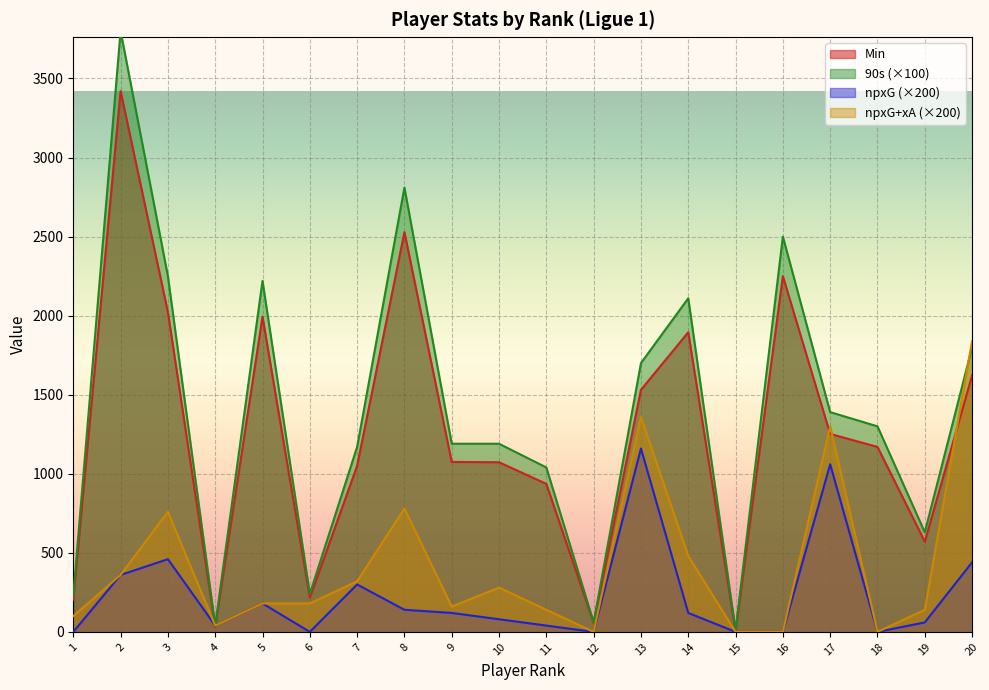

True or false: npxG+xA has a value of 40.0 at 4.

True